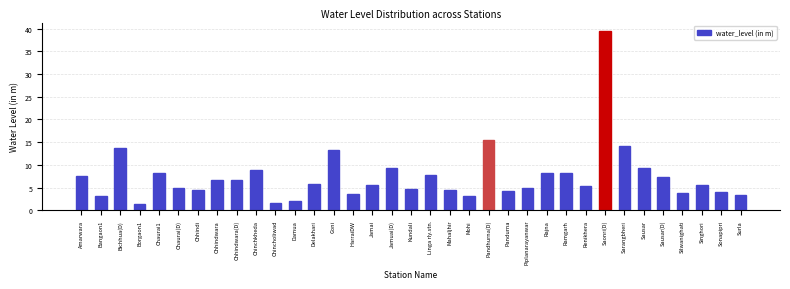

What is the label of the 14th bar from the right?

Pandhurna(D)